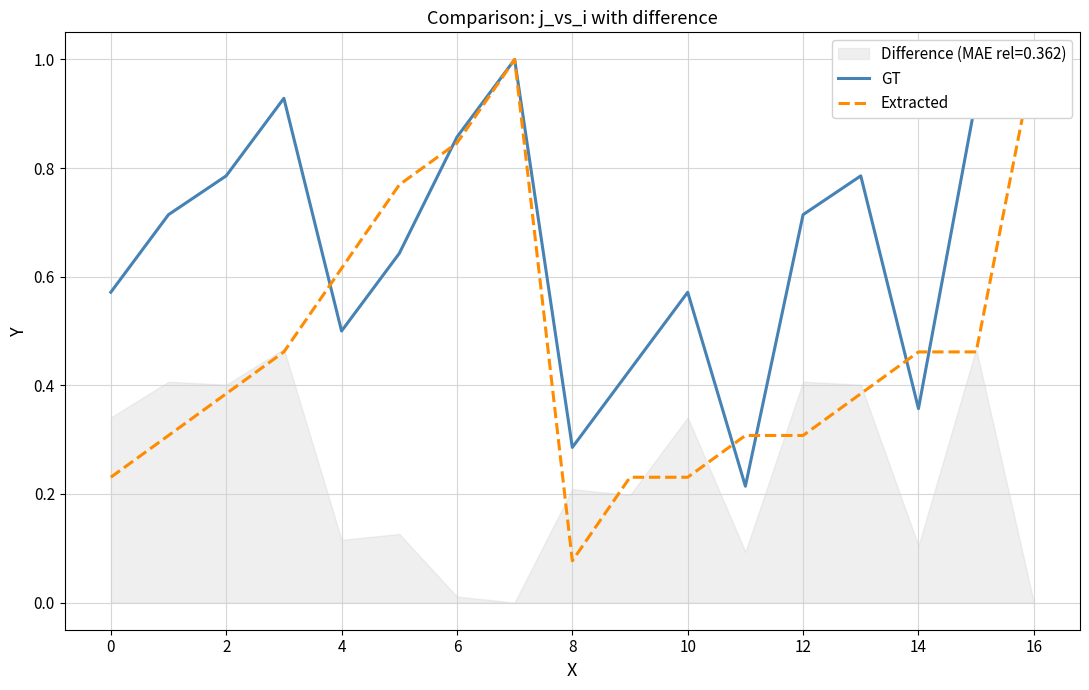

What is the highest value of the Extracted series?

1.0